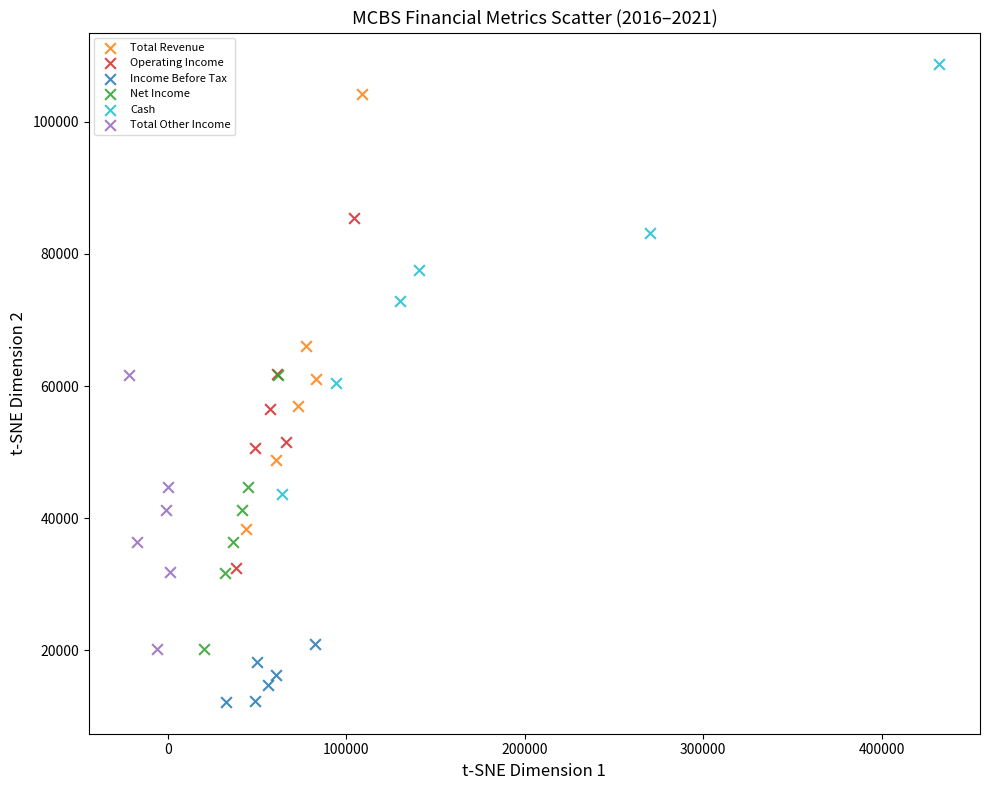

Which series reaches the maximum Y coordinate?

Cash